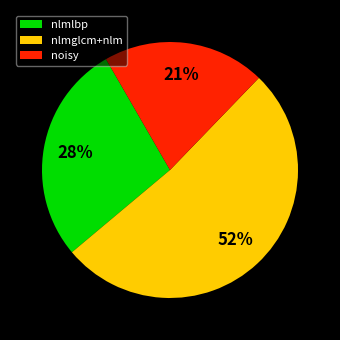

To the nearest percent, what portion does nlmlbp represent?

28%